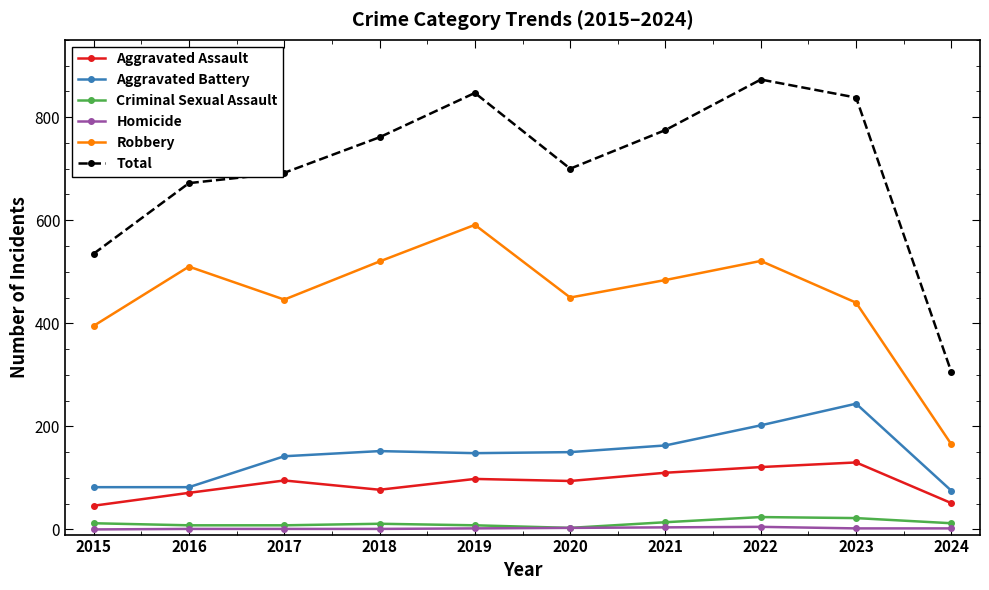

Count the number of categories in the chart.

10